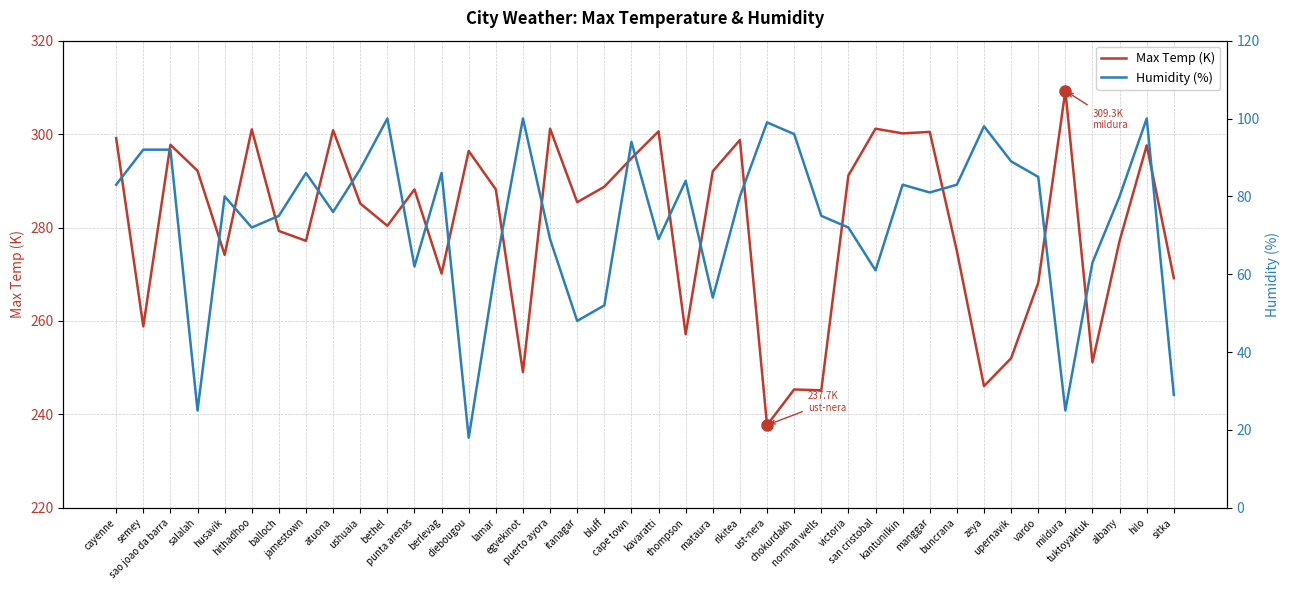

What are all the series names shown in the legend?

Max Temp (K), Humidity (%)